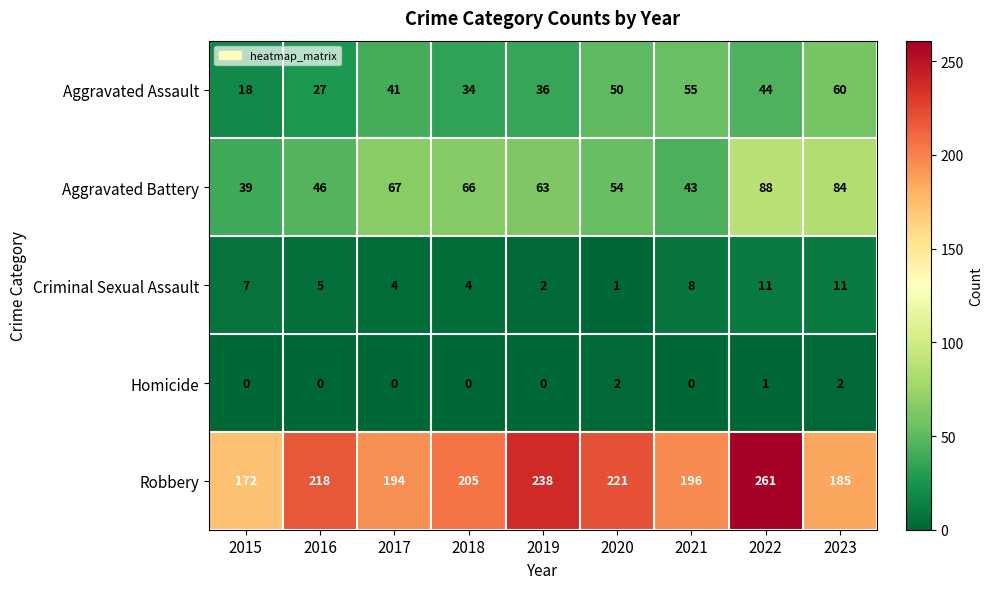

What is the highest value of the Criminal Sexual Assault series?

11